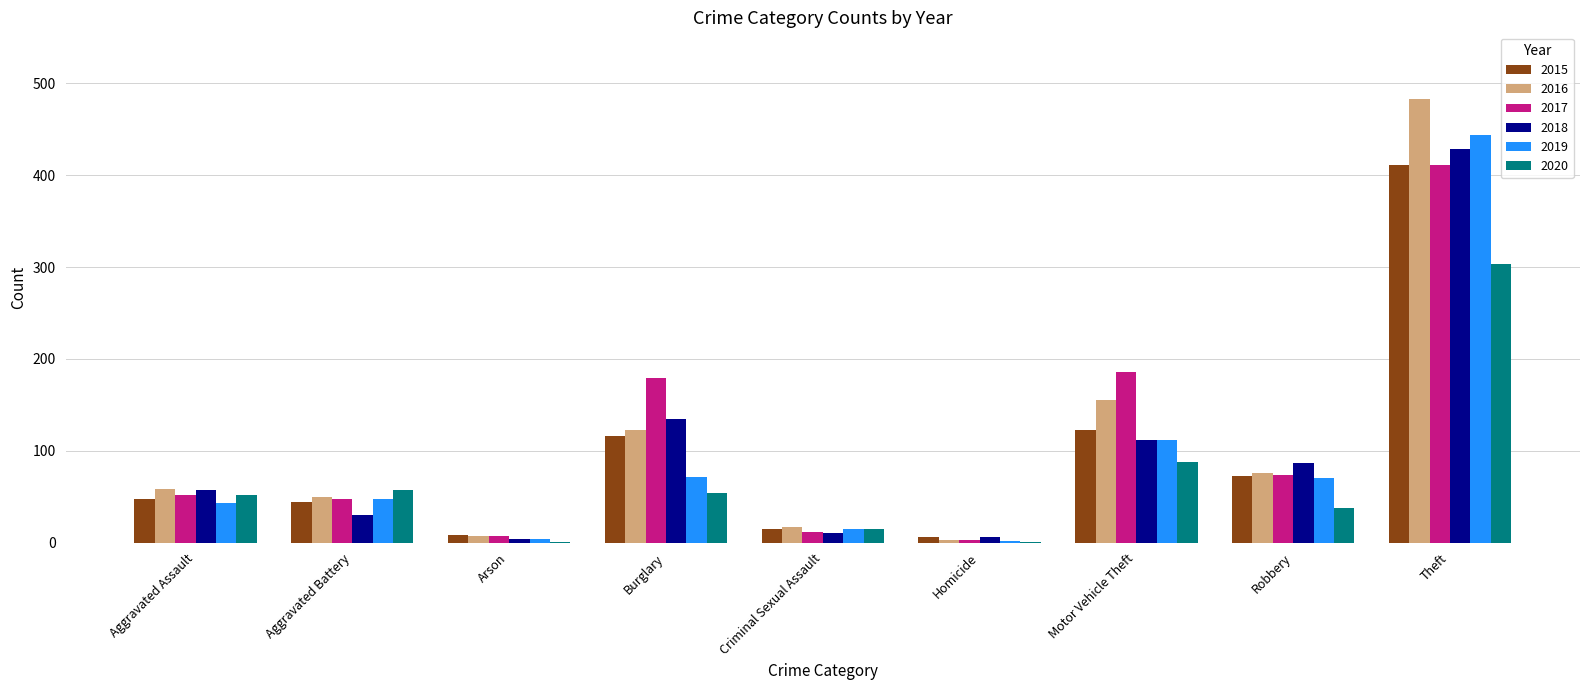

Is the value of 2019 at Robbery greater than the value of 2017 at Motor Vehicle Theft?

No